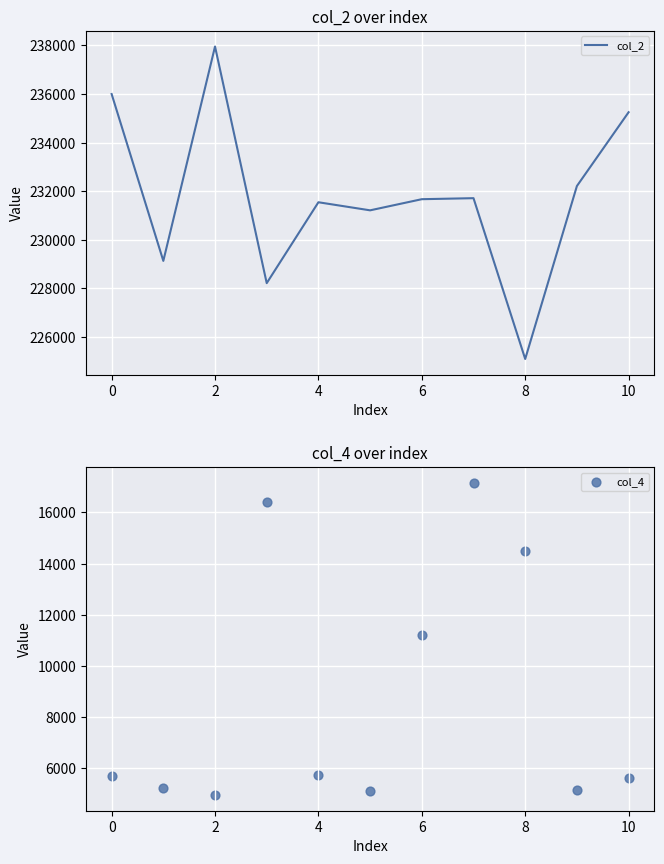

What are all the series names shown in the legend?

col_2, col_4